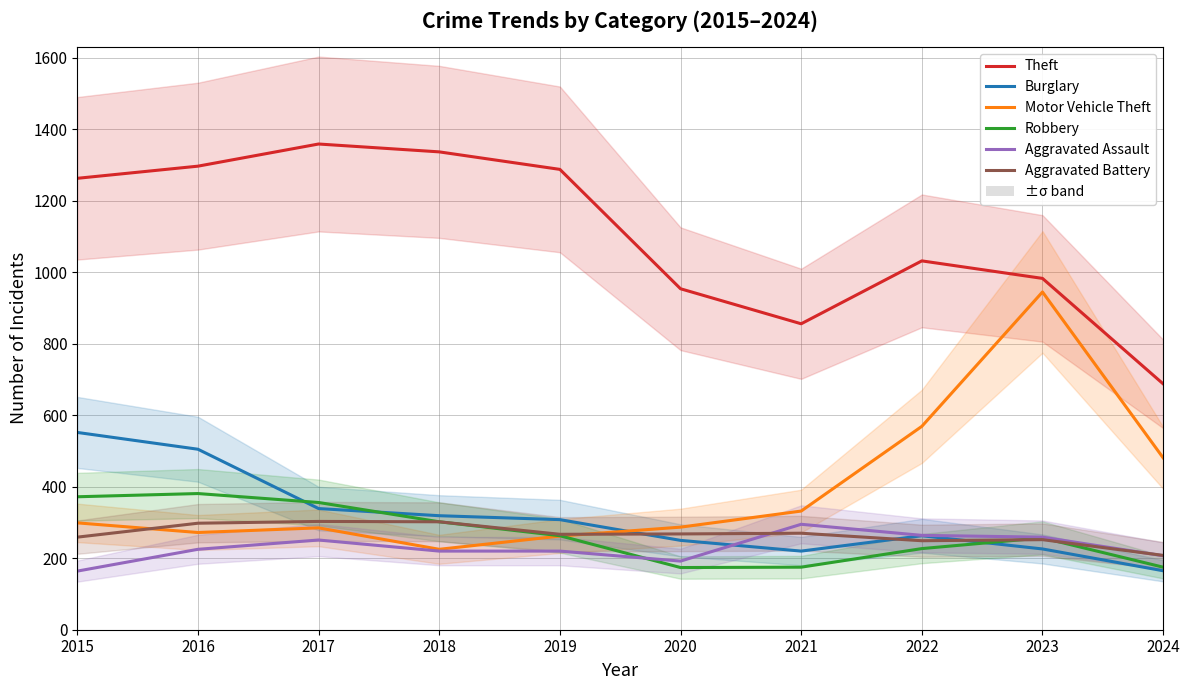

True or false: Theft and Burglary intersect in this chart.

False